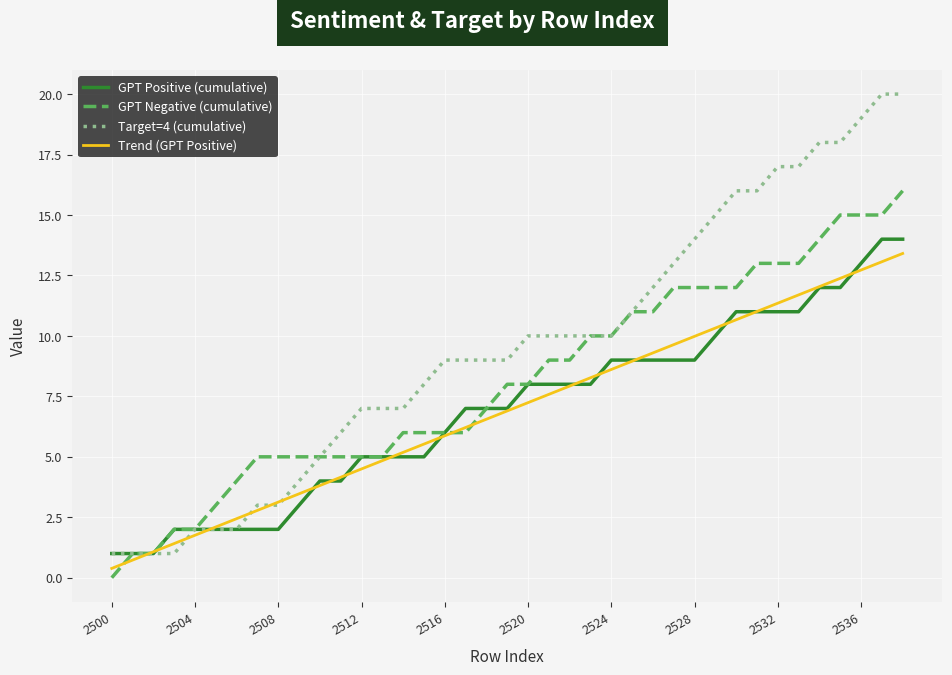

What is the highest value of the Target=4 (cumulative) series?

20.0